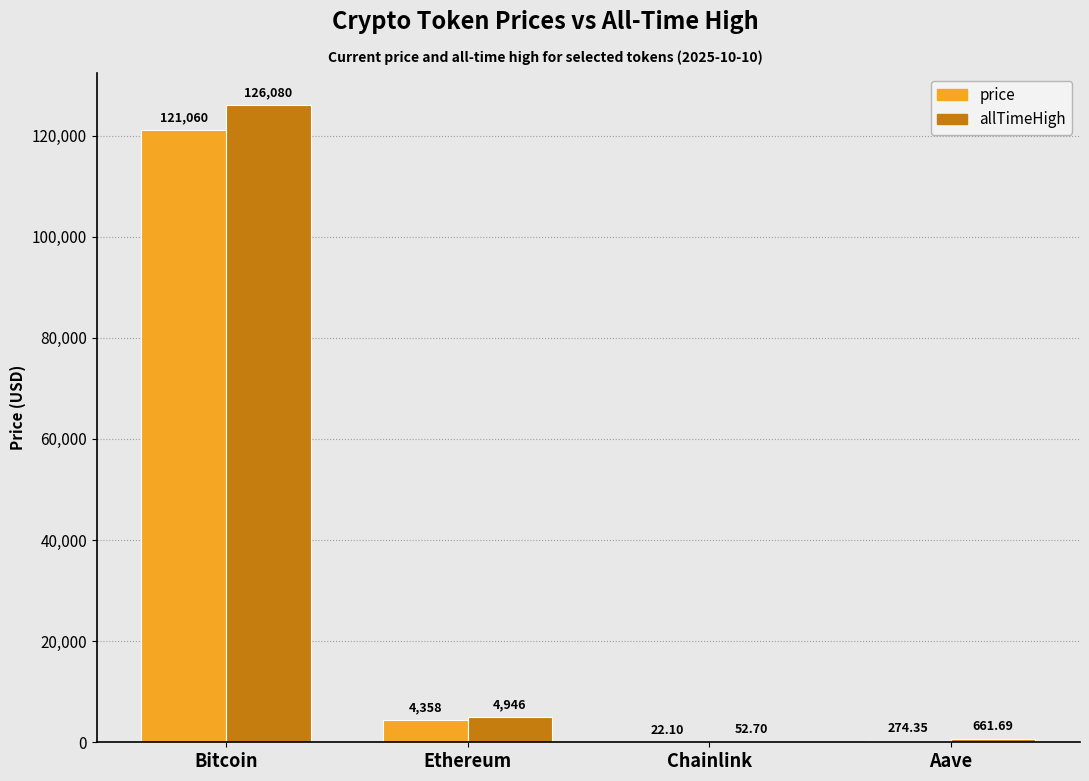

Which category has the highest value in the allTimeHigh series?

Bitcoin